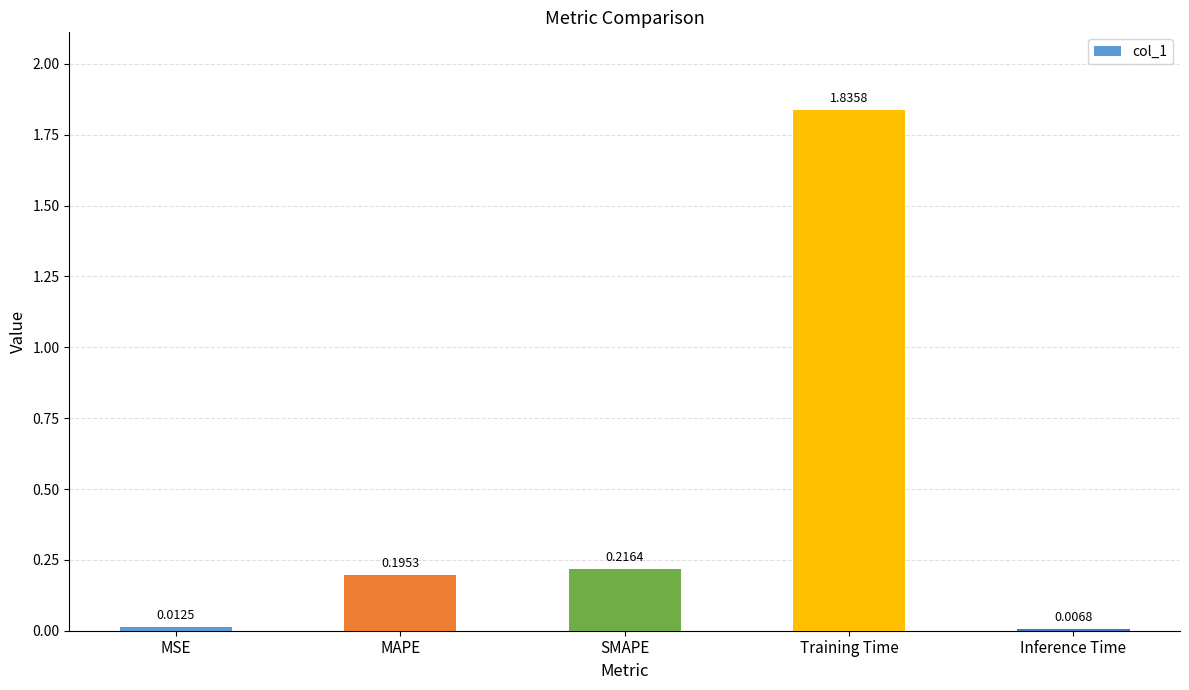

Rank the categories by value from lowest to highest.

Inference Time, MSE, MAPE, SMAPE, Training Time